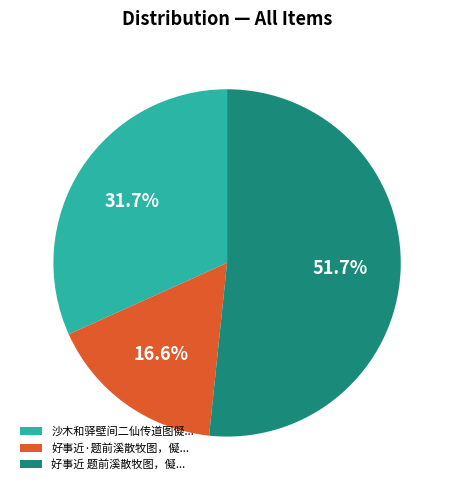

Which category has the biggest portion of the pie?

好事近 题前溪散牧图，儗...